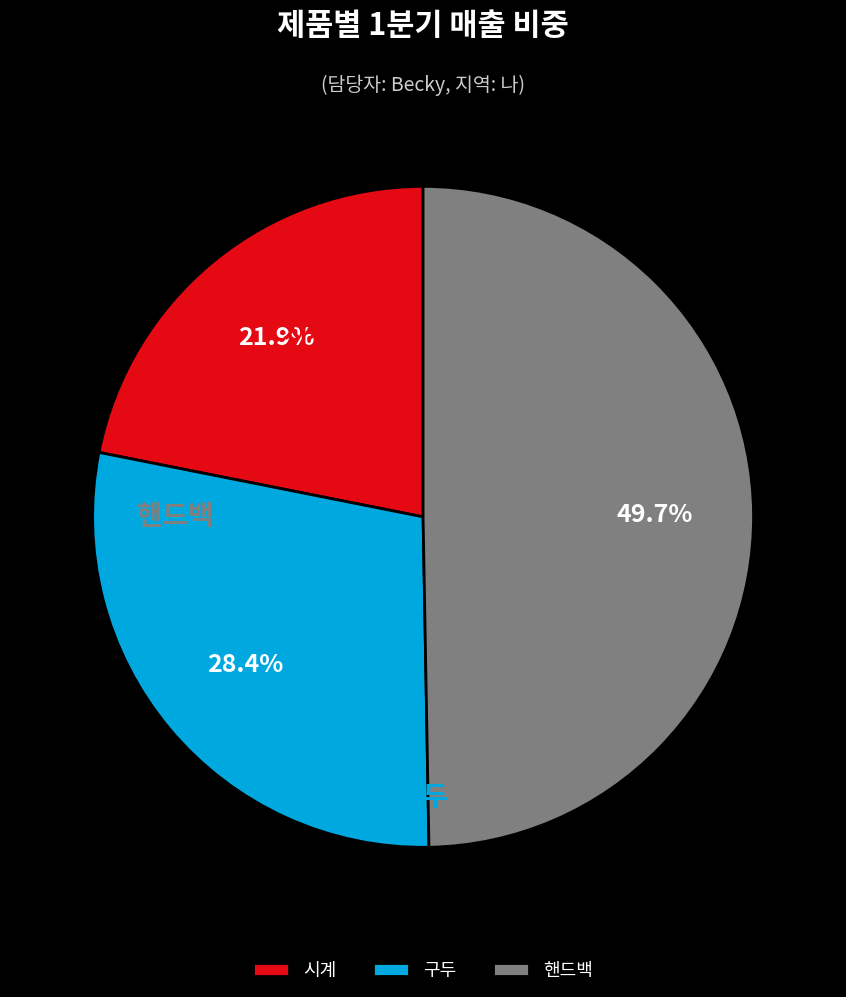

What is the change in value from 구두 to 핸드백?

+150